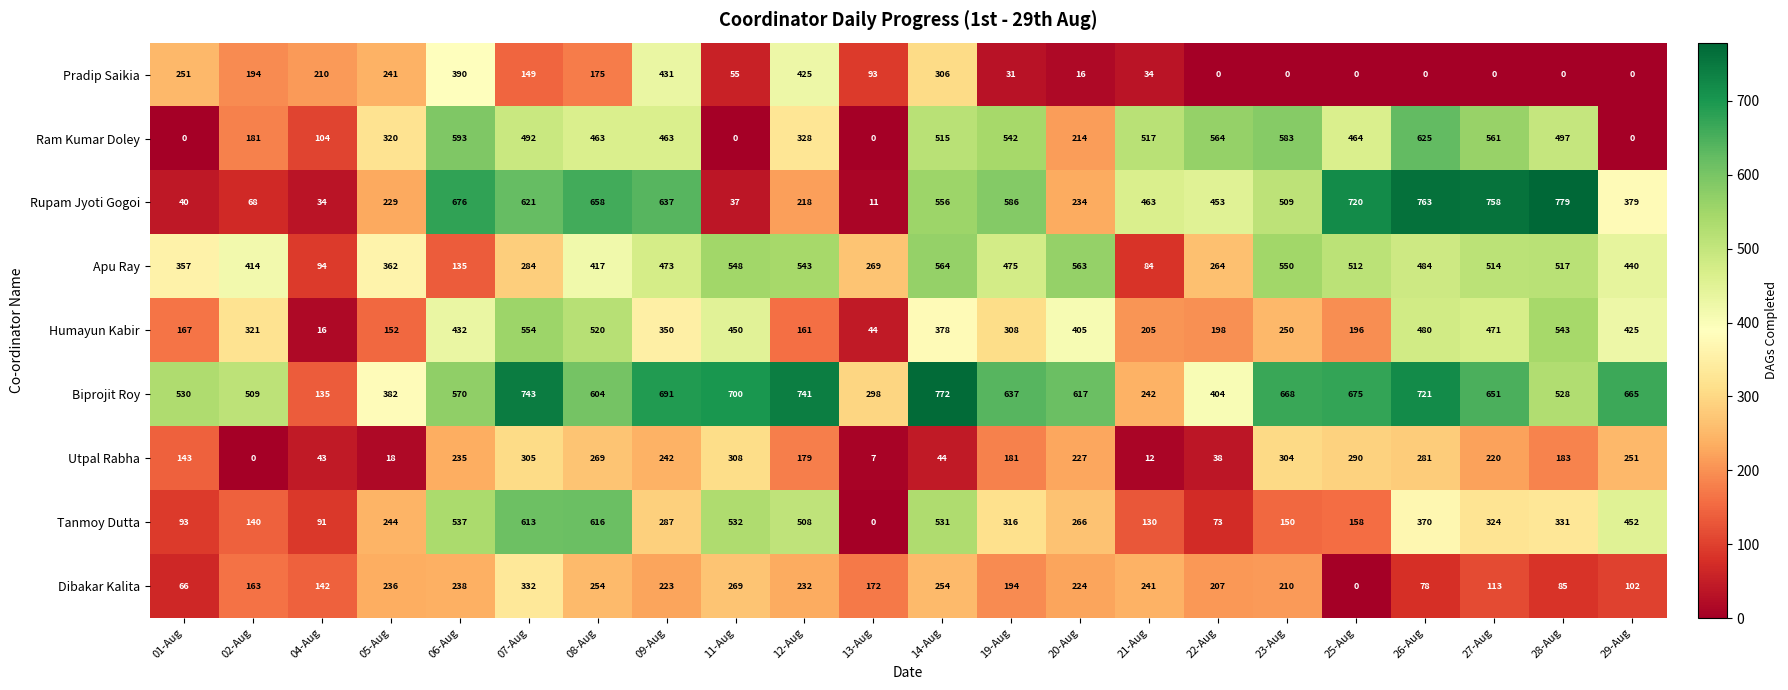

At which label is Dibakar Kalita closest to 166?

02-Aug